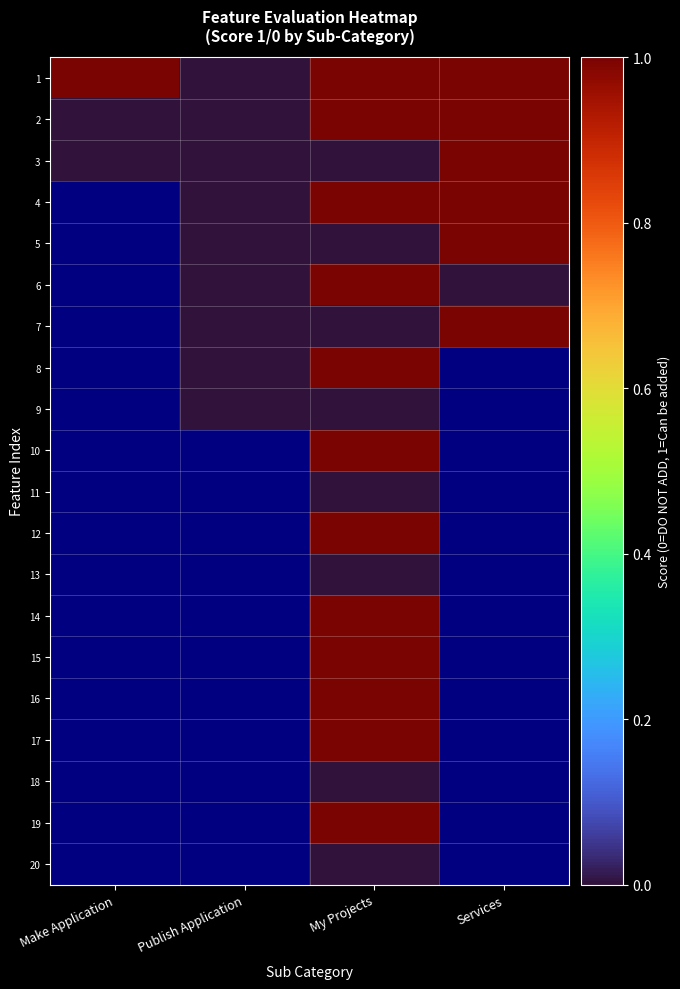

What is the spread (max minus min) of values at My Projects?

1.0